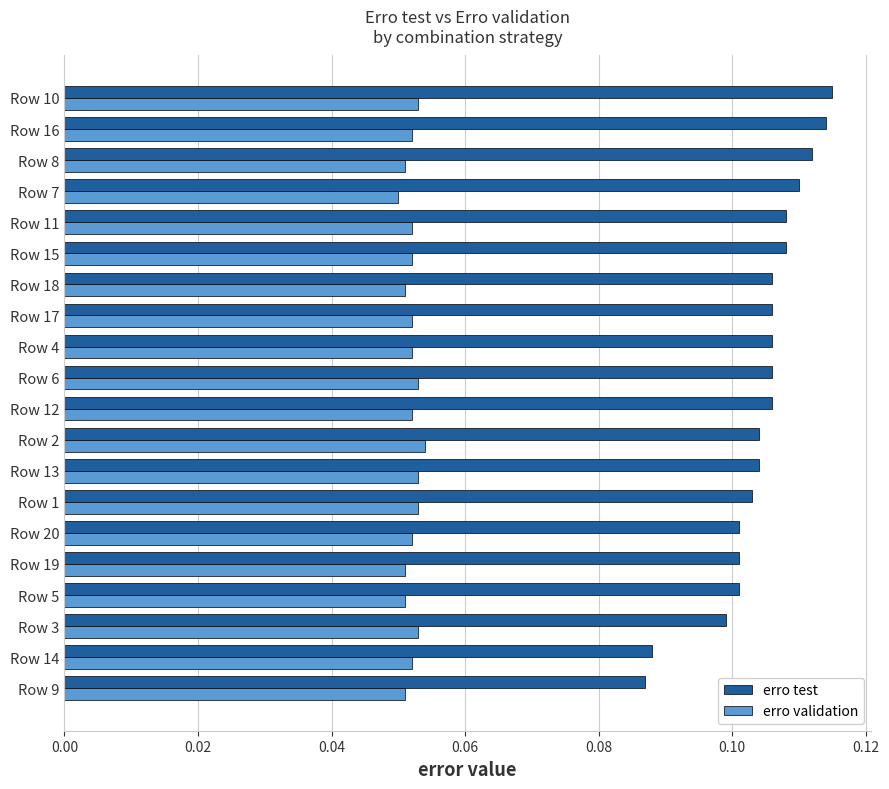

How many erro validation values are between 0 and 1?

20